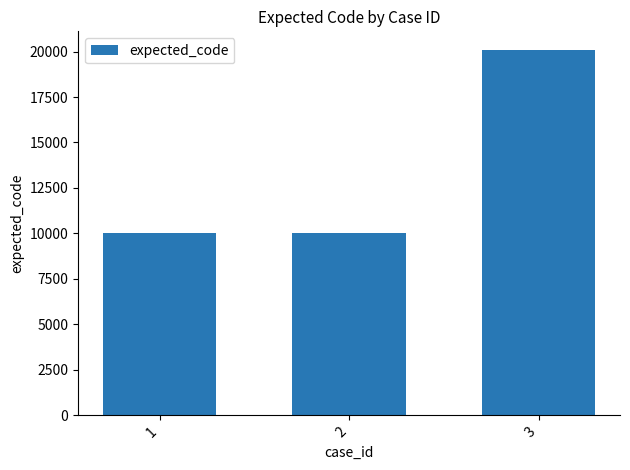

Reading left to right, list all the values displayed in this chart.

10001	10001	20105